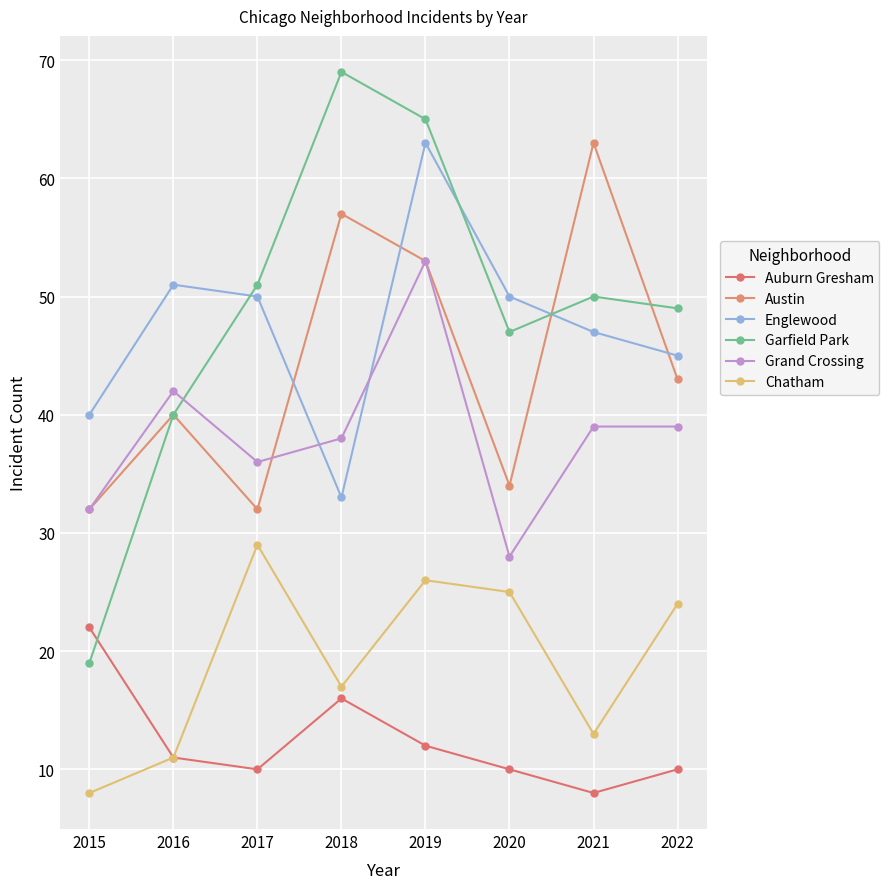

At which category is the sum across all series the highest?

2019